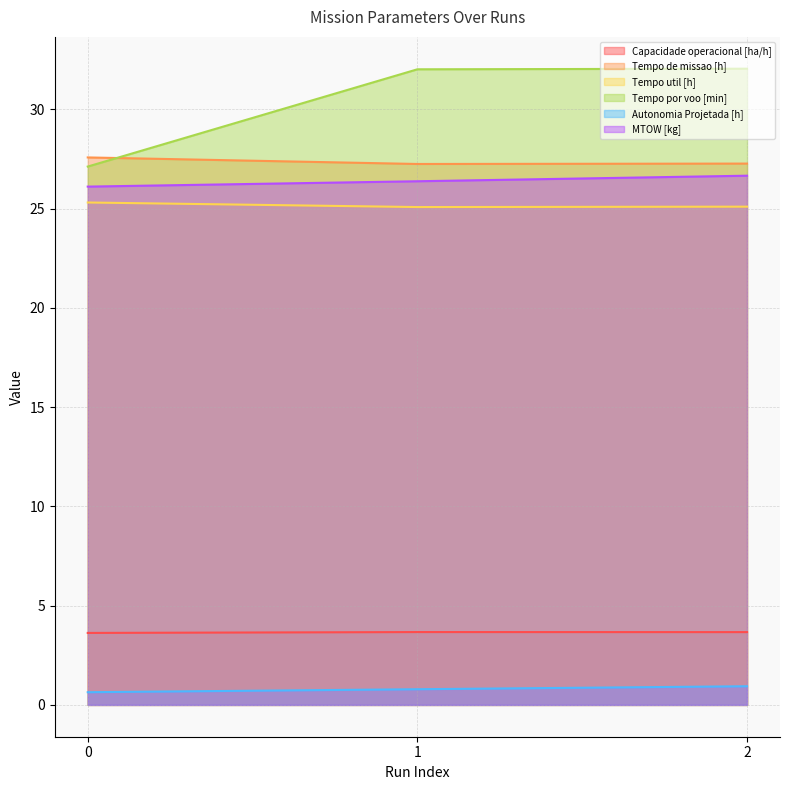

Reading left to right, extract all data points from this chart.

Capacidade operacional [ha/h]: 3.6	3.7	3.7
Tempo de missao [h]: 27.6	27.2	27.3
Tempo util [h]: 25.3	25.1	25.1
Tempo por voo [min]: 27.1	32.0	32.0
Autonomia Projetada [h]: 0.6	0.8	0.9
MTOW [kg]: 26.1	26.4	26.7